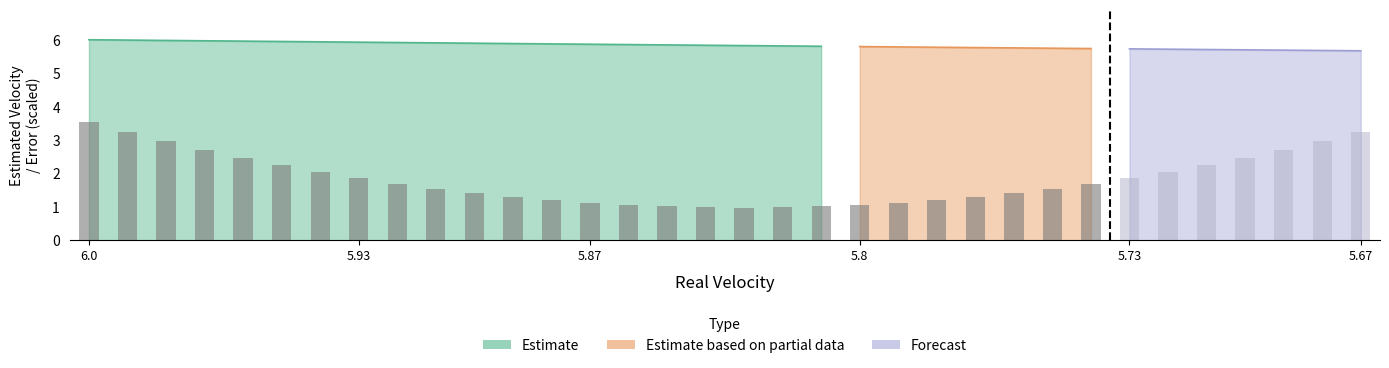

Is the value of Time (rounded) at 5.82 greater than the value of Error at 5.73?

No